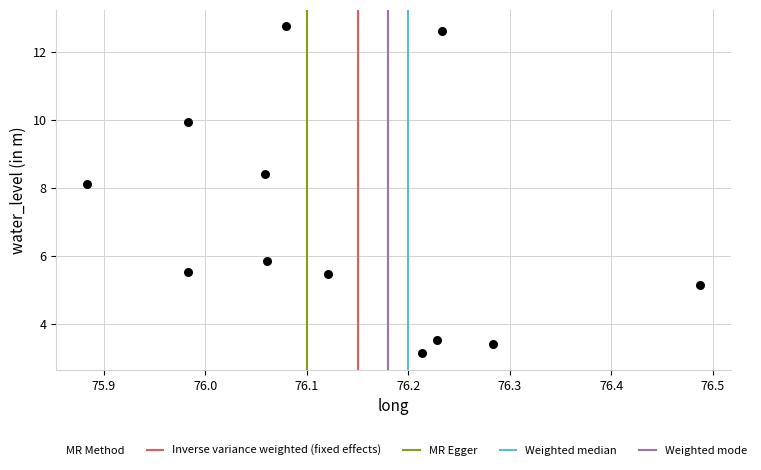

What is the average X value?

76.1